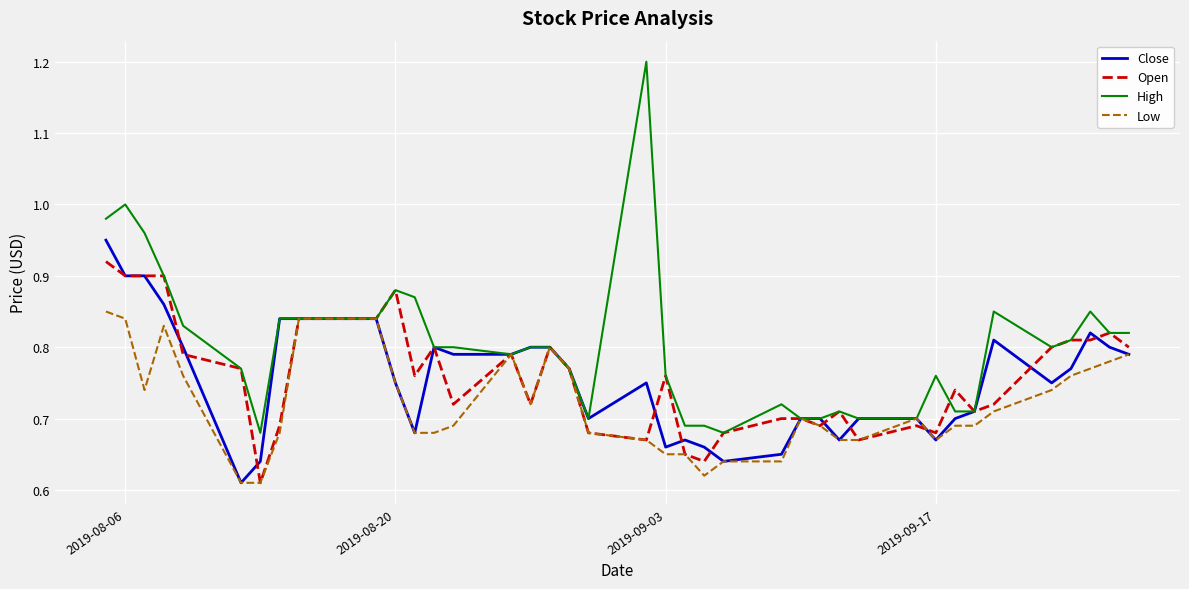

Which series has the largest range (max minus min)?

High